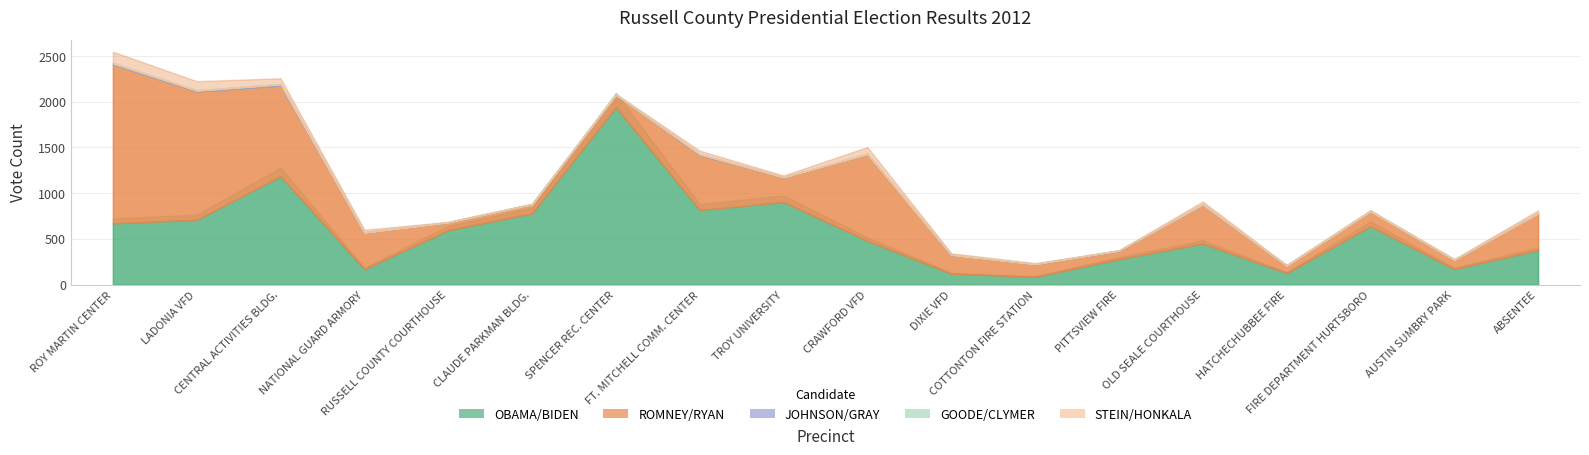

After their last crossing, which series has the higher values: STEIN/HONKALA or GOODE/CLYMER?

STEIN/HONKALA